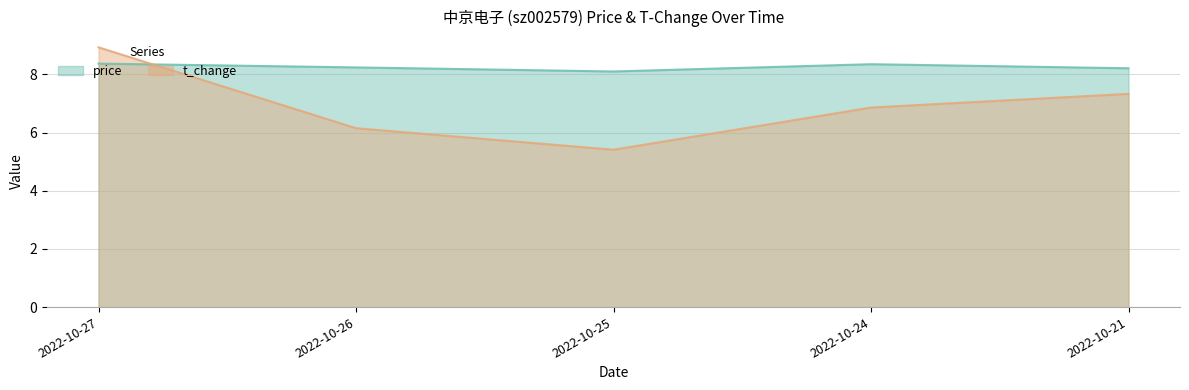

True or false: price and t_change cross at least once.

True